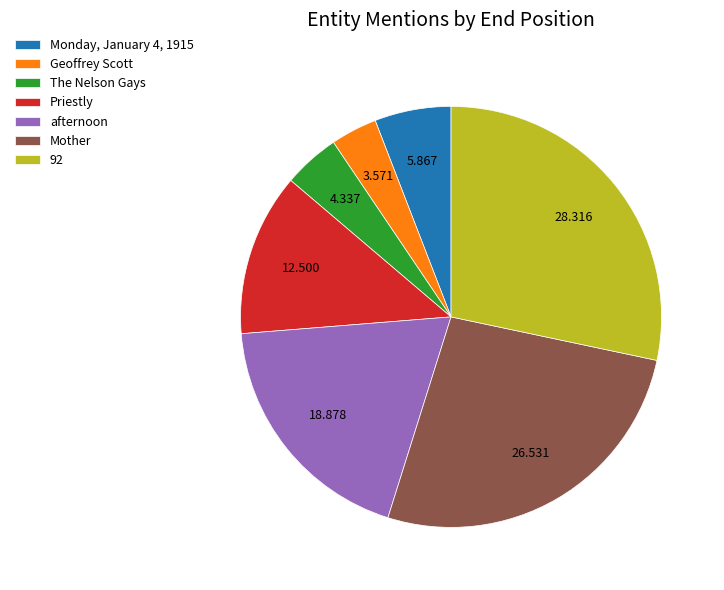

Rank the categories by value from lowest to highest.

Geoffrey Scott, The Nelson Gays, Monday, January 4, 1915, Priestly, afternoon, Mother, 92